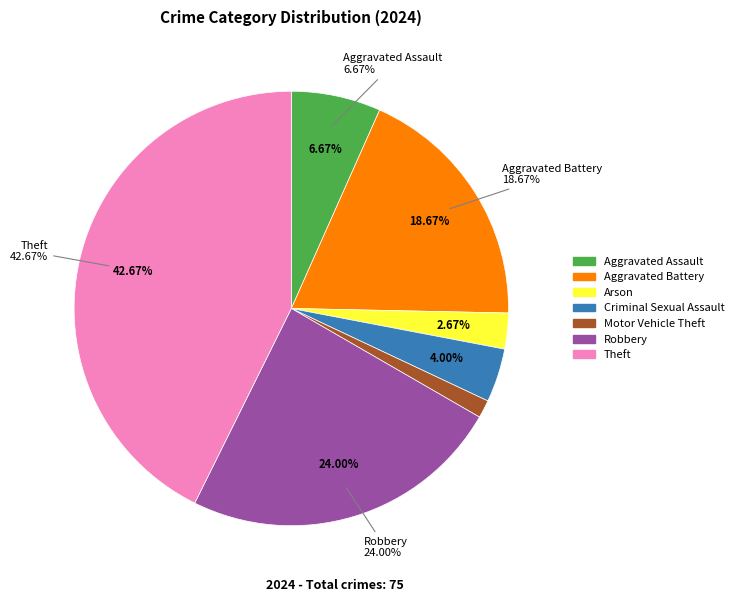

True or false: Theft accounts for 43% of the total.

True